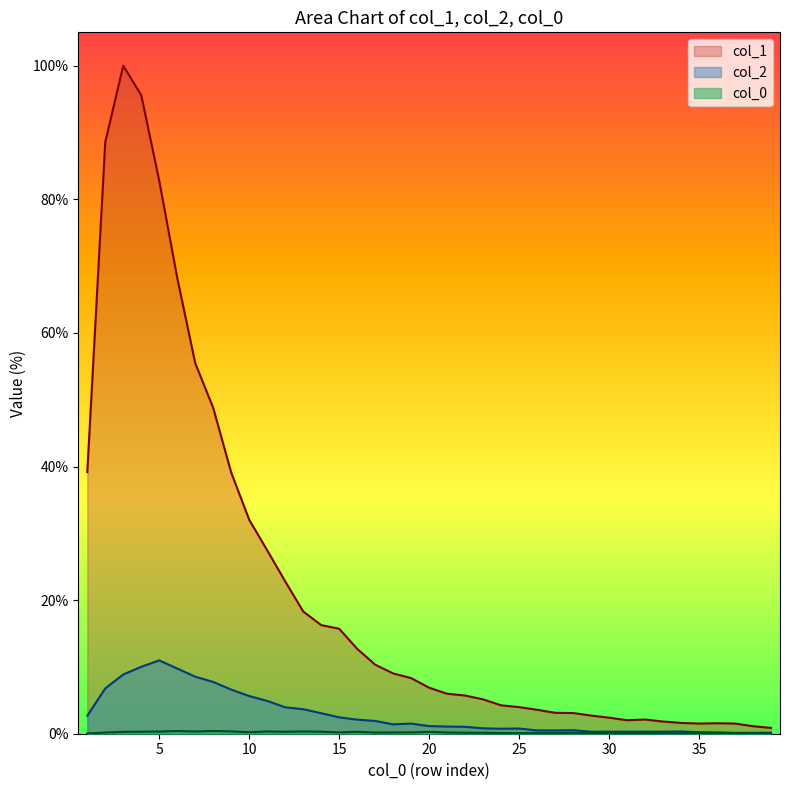

Does the chart display data point markers on the line(s)?

No